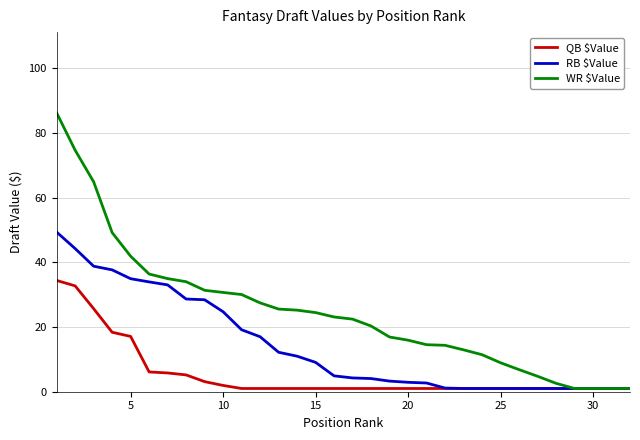

Which series has the largest range (max minus min)?

WR $Value